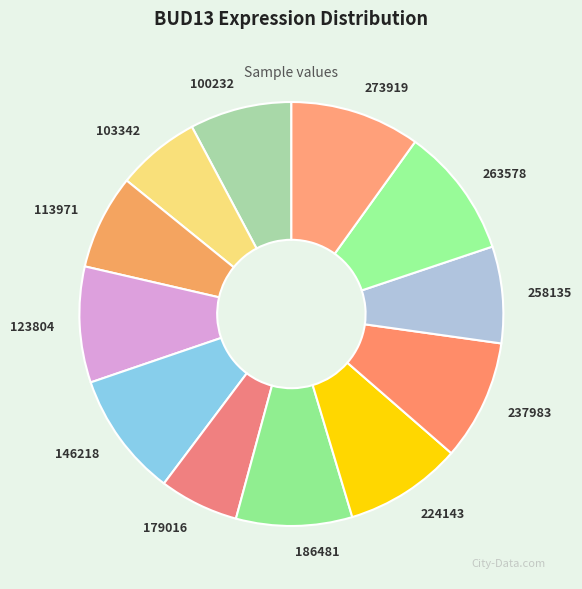

Which has a higher value, 263578 or 186481?

263578